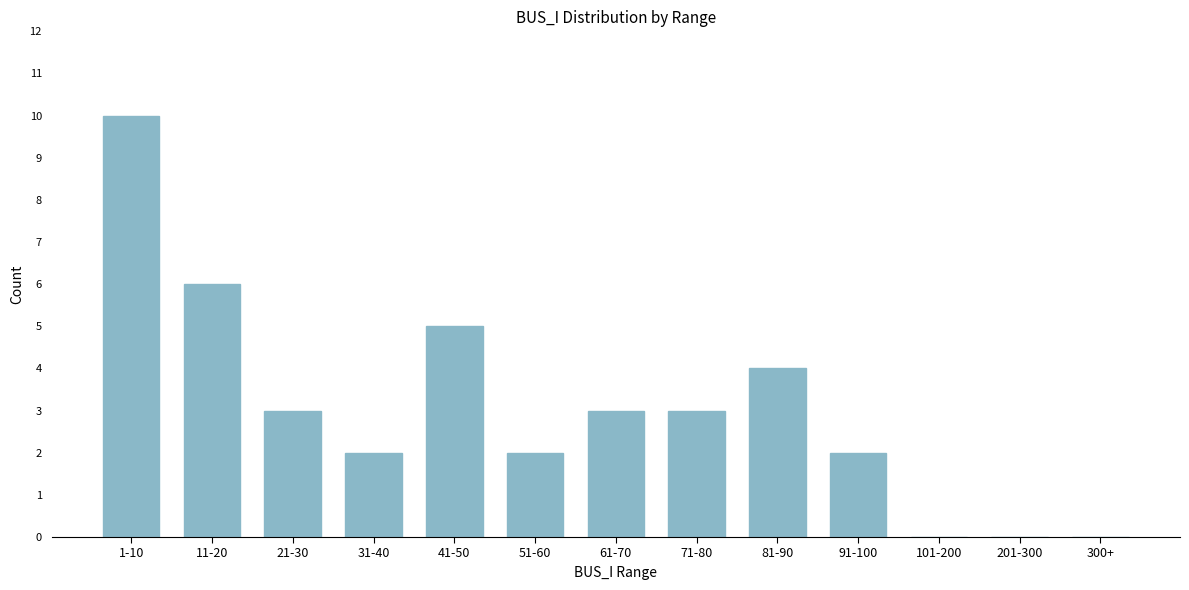

Reading left to right, list all the values displayed in this chart.

1-10=10	11-20=6	21-30=3	31-40=2	41-50=5	51-60=2	61-70=3	71-80=3	81-90=4	91-100=2	101-200=0	201-300=0	300+=0